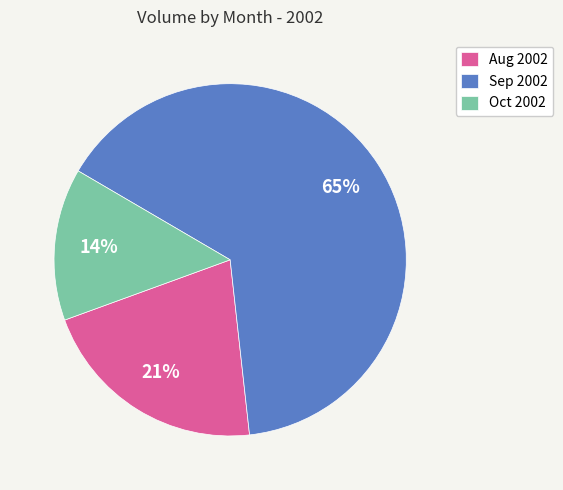

Do Sep 2002 and Aug 2002 together represent more than half of the pie?

Yes